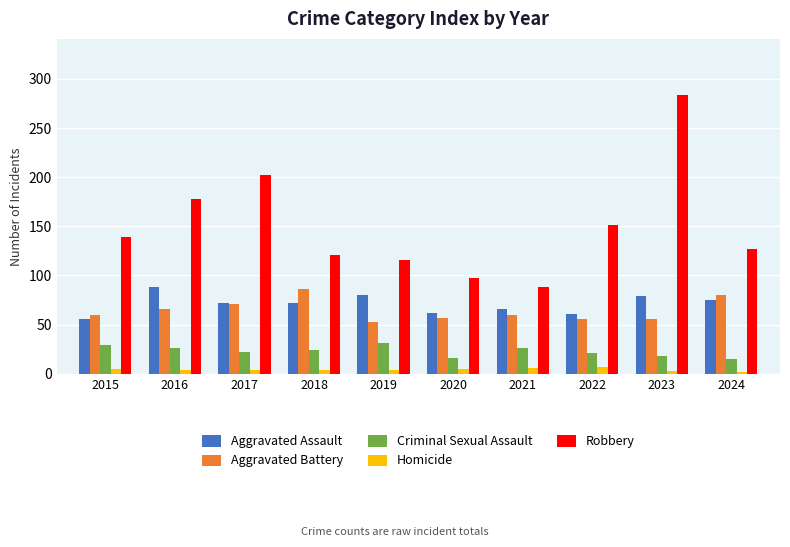

What is the difference between the highest and lowest values at 2024?

125